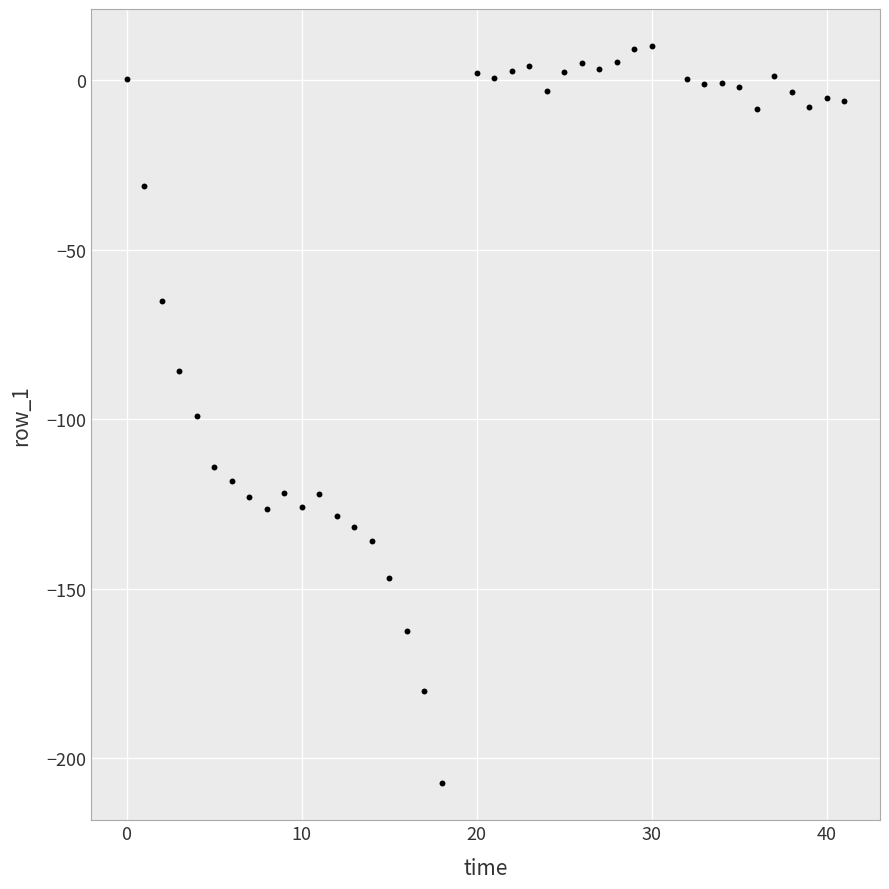

What is the range of Y values (max minus min)?

217.6